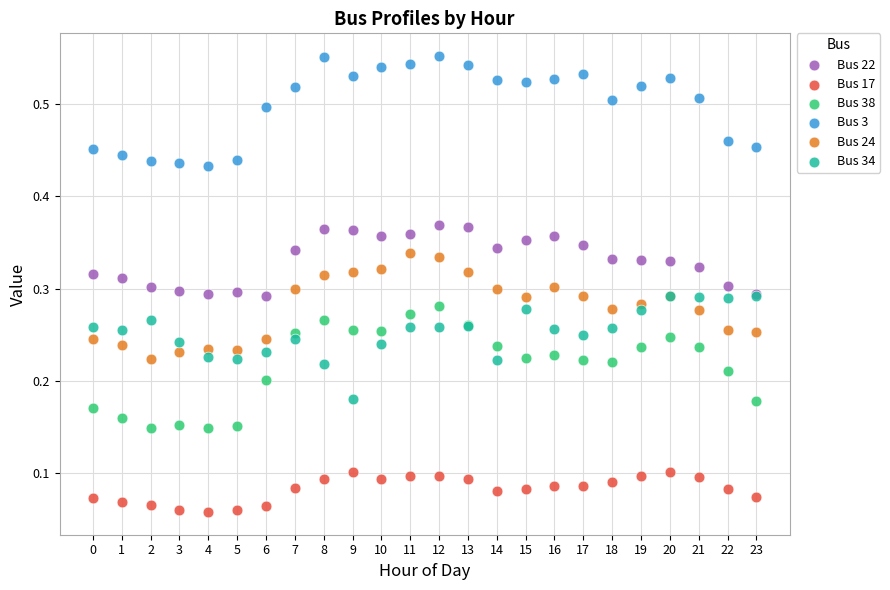

Which series contains the highest Y value?

Bus 3